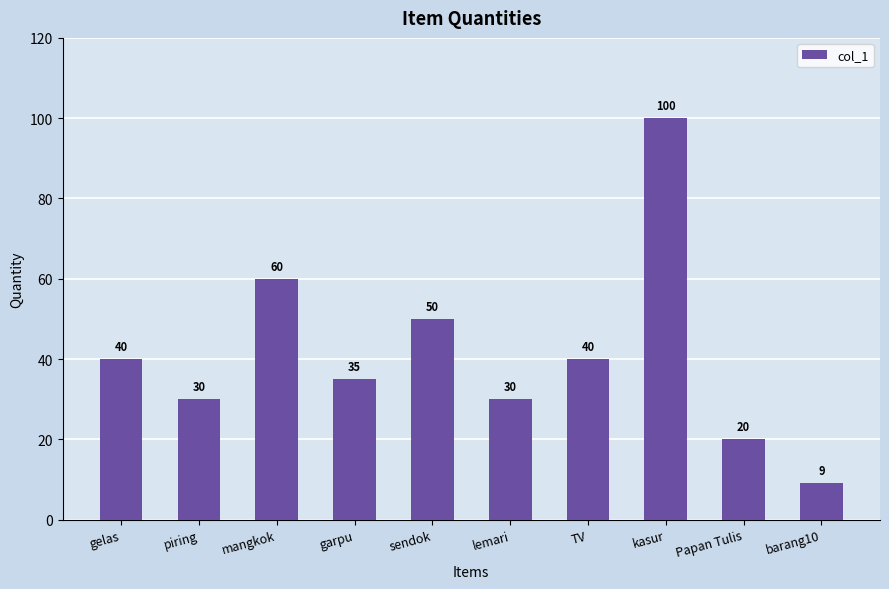

What is the sum of all values?

414